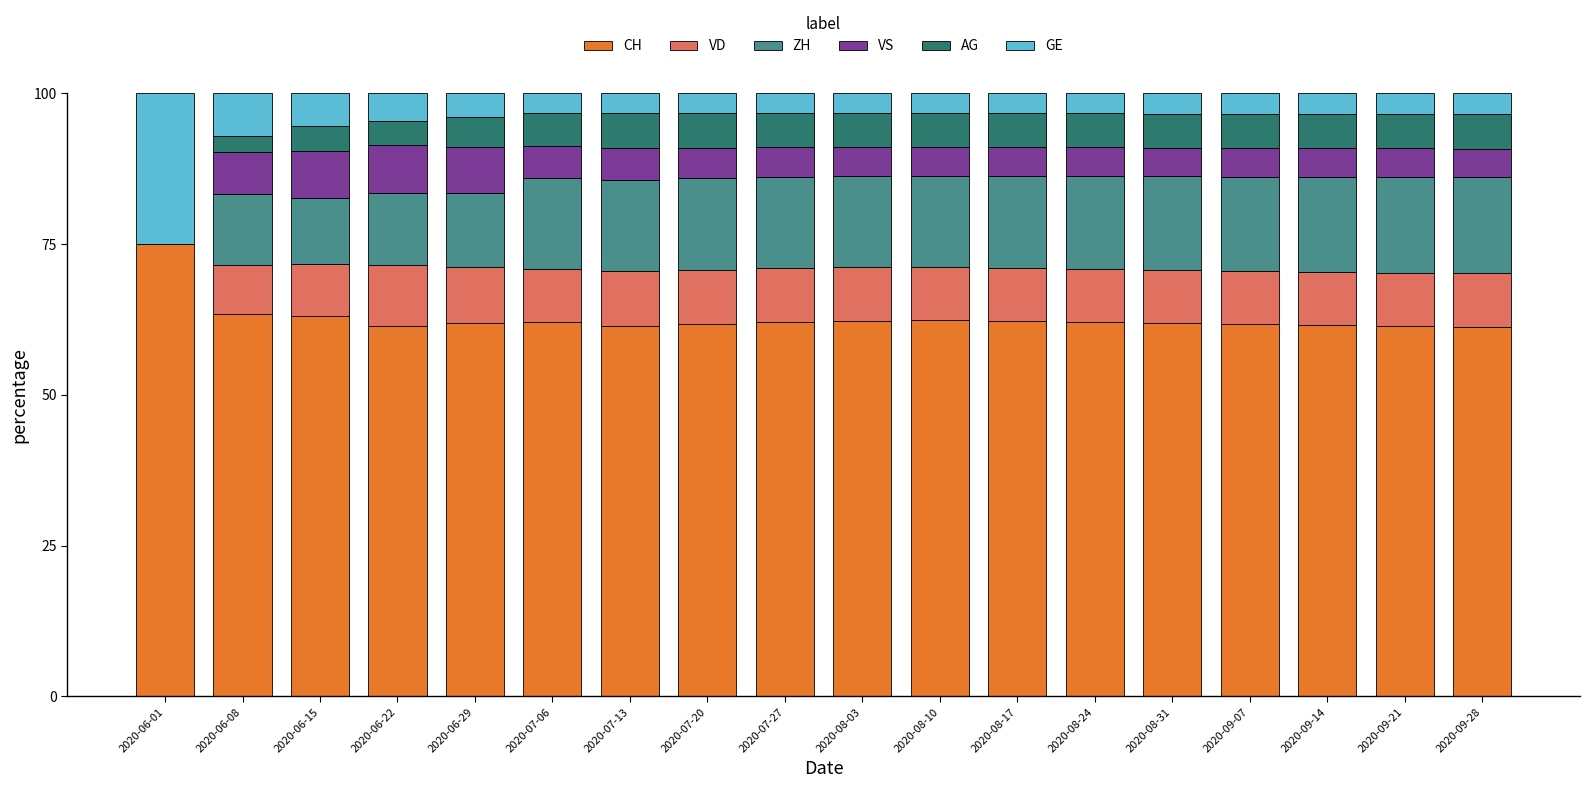

The CH series shows 24.3 at 2020-07-13. True or false?

False